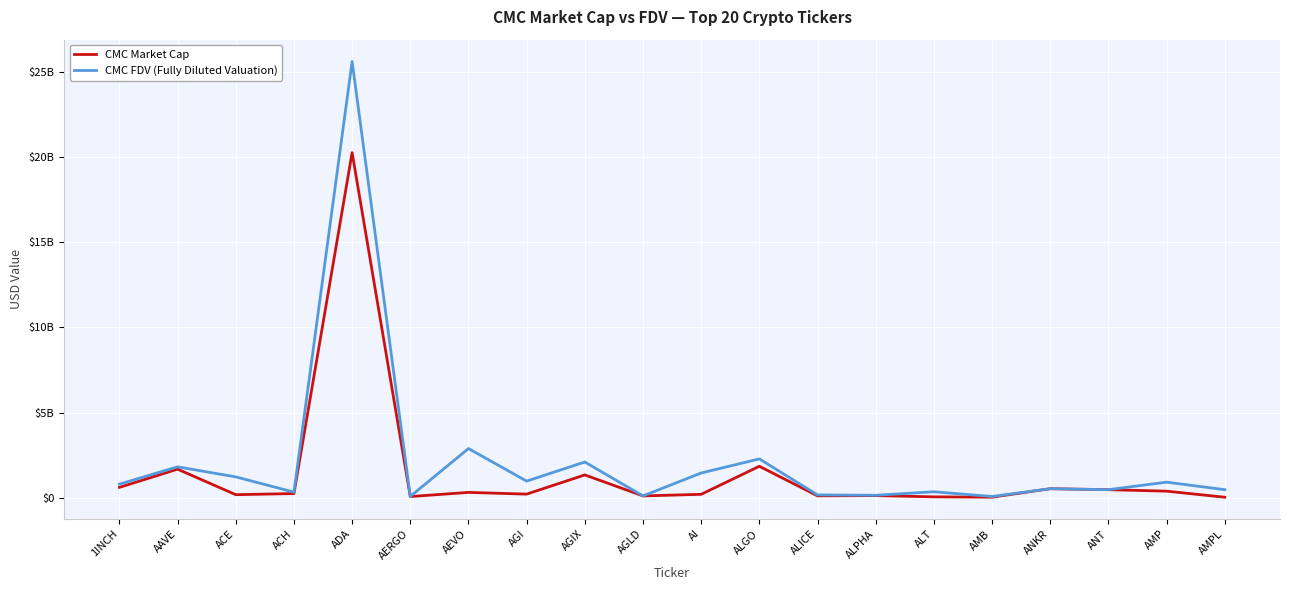

How many interior local peaks does the CMC FDV (Fully Diluted Valuation) series have?

8